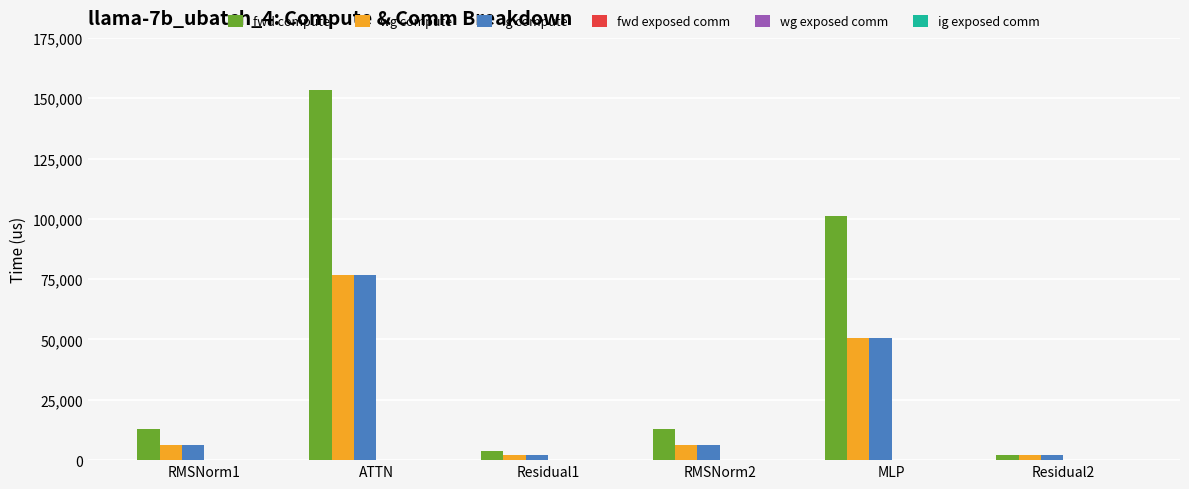

How many series are shown in this chart?

3